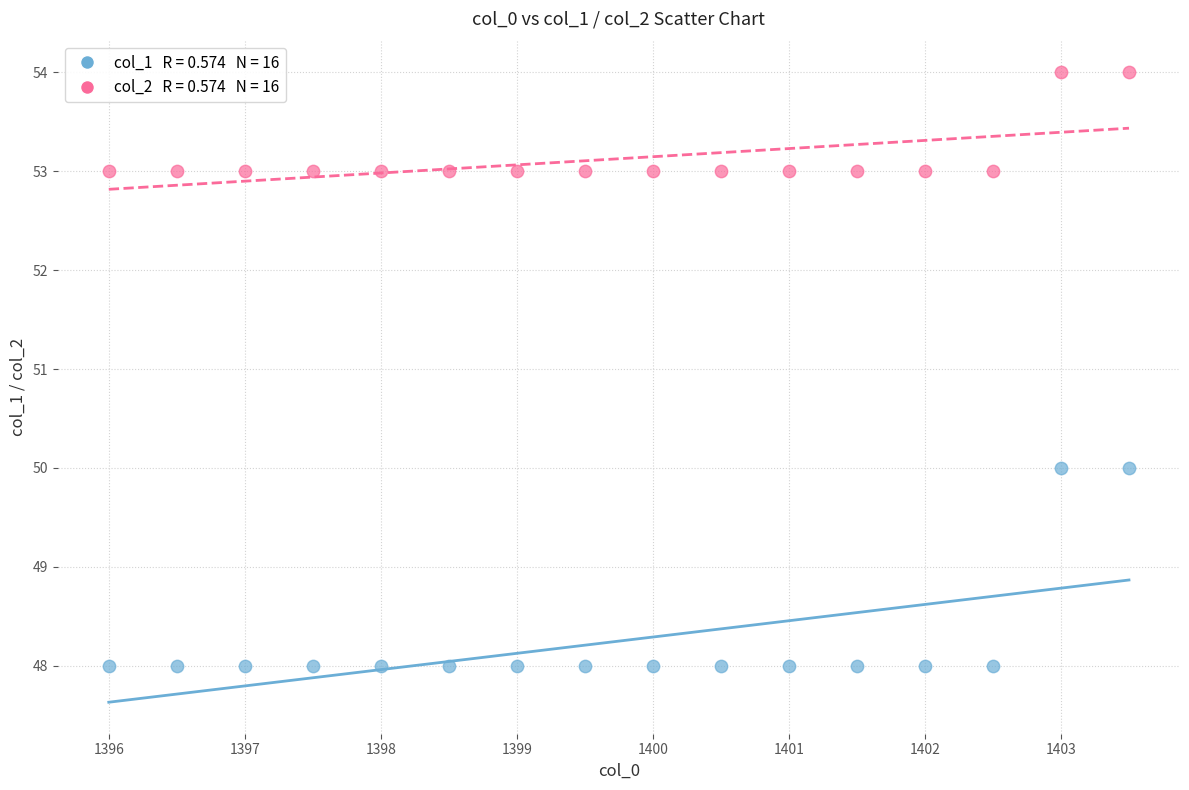

Across all data points, what is the range of Y values (max minus min)?

6